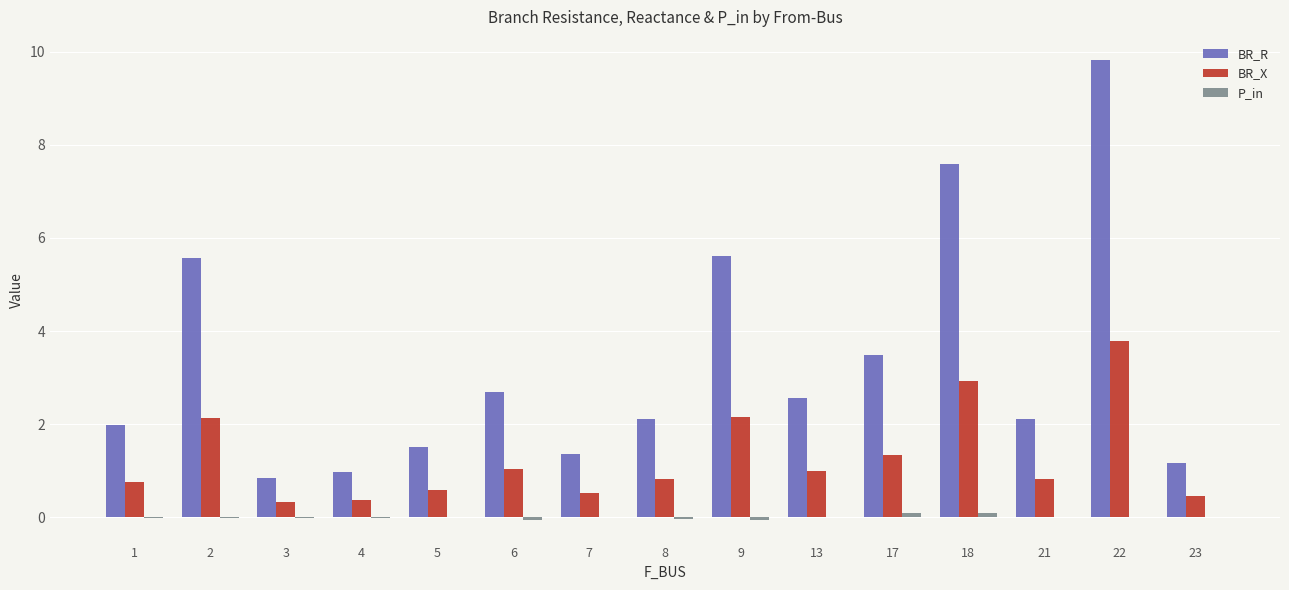

Which series has the largest total across all categories?

BR_R